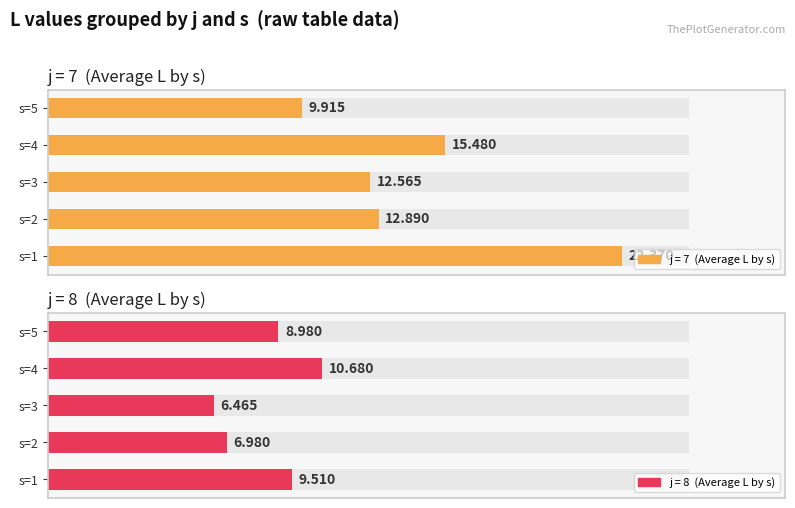

What is the difference between the maximum and minimum values in the Average L (s=2) series?

5.9